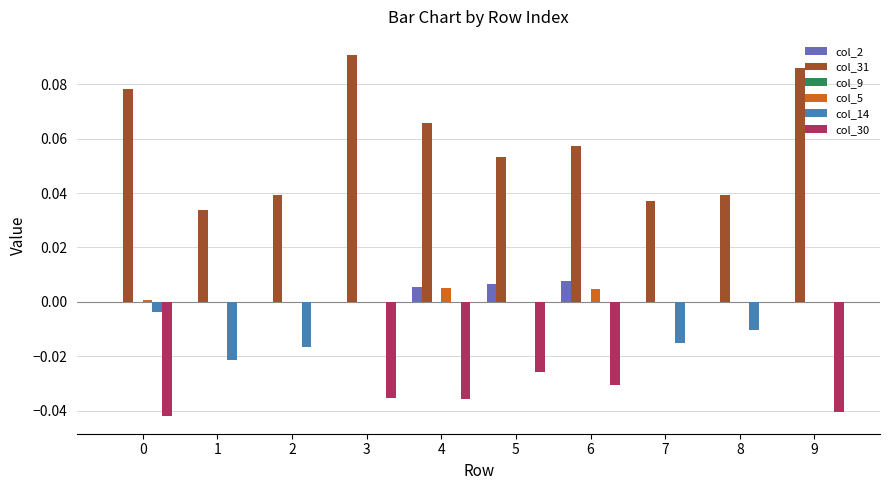

Between 7 and 8, which series saw the biggest shift?

col_14